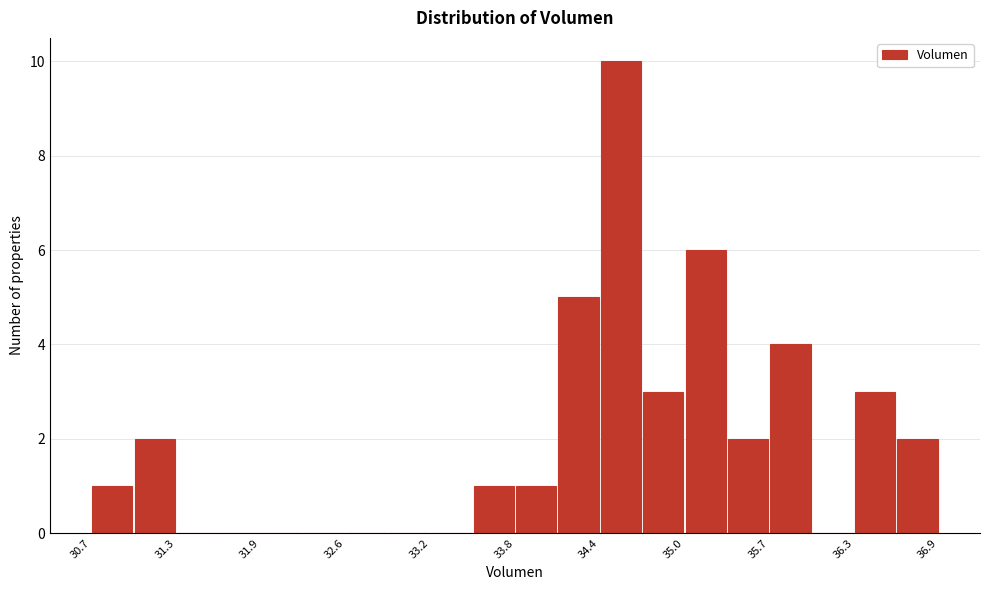

Around what value on the x-axis is the tallest bar? Give the approximate position of its centre, as read against the axis.

34.6